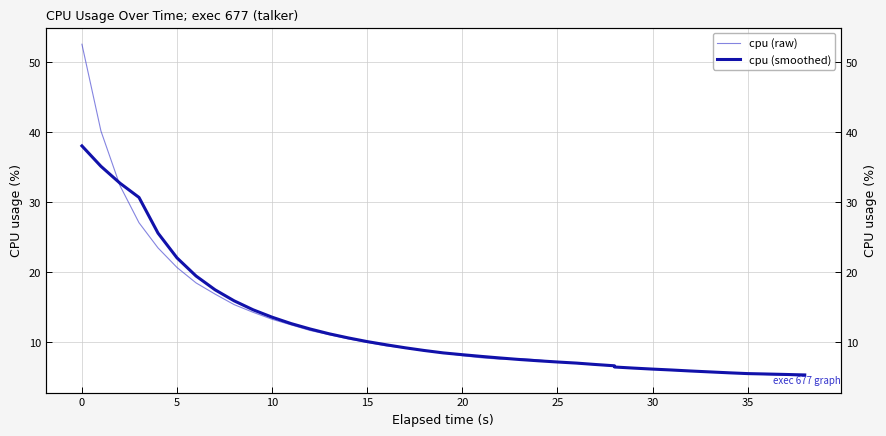

Rank the series at 12 from lowest to highest value.

cpu (raw), cpu (smoothed)